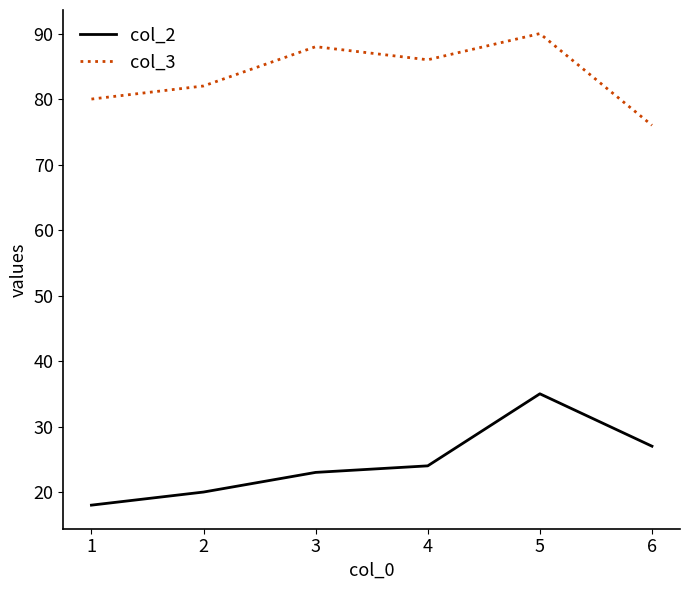

What is the smallest value displayed?

18